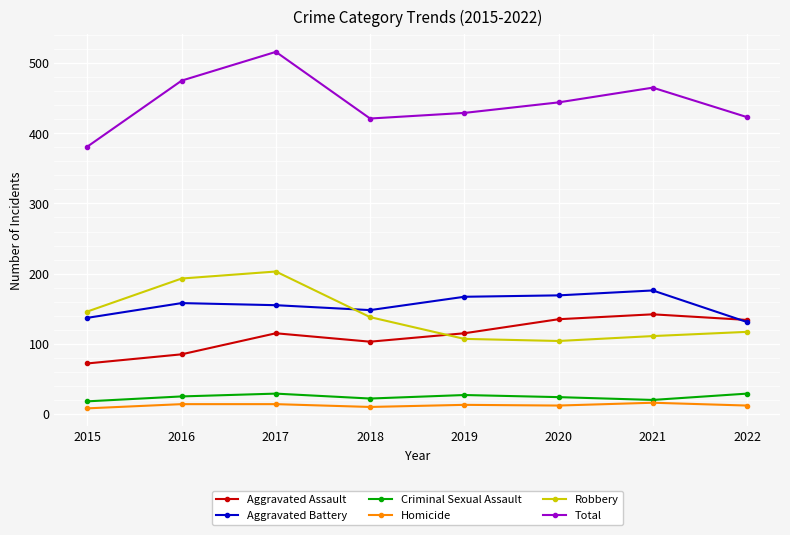

What are all the series names shown in the legend?

Aggravated Assault, Aggravated Battery, Criminal Sexual Assault, Homicide, Robbery, Total